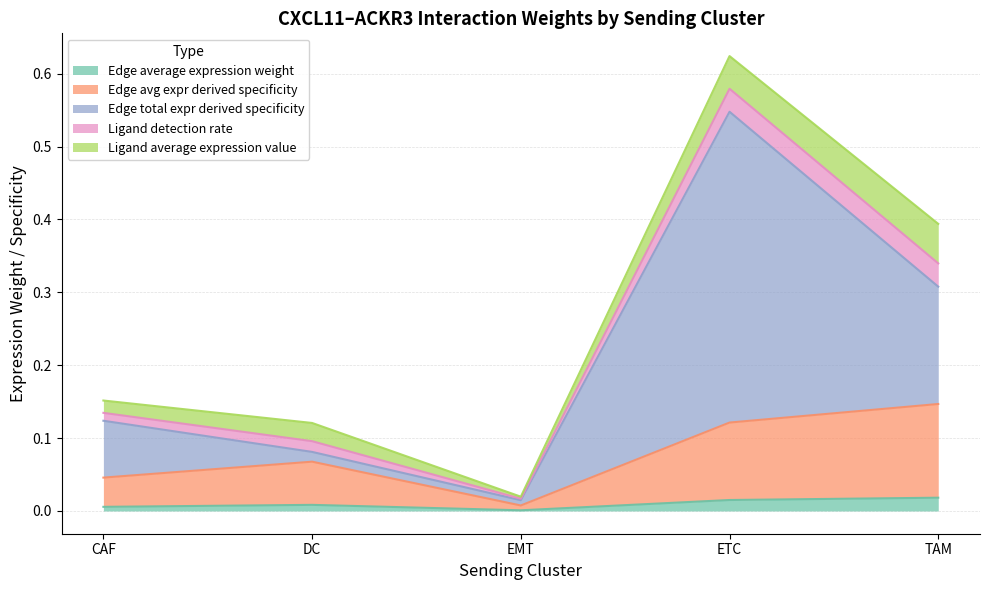

How many lines are shown in the chart?

5